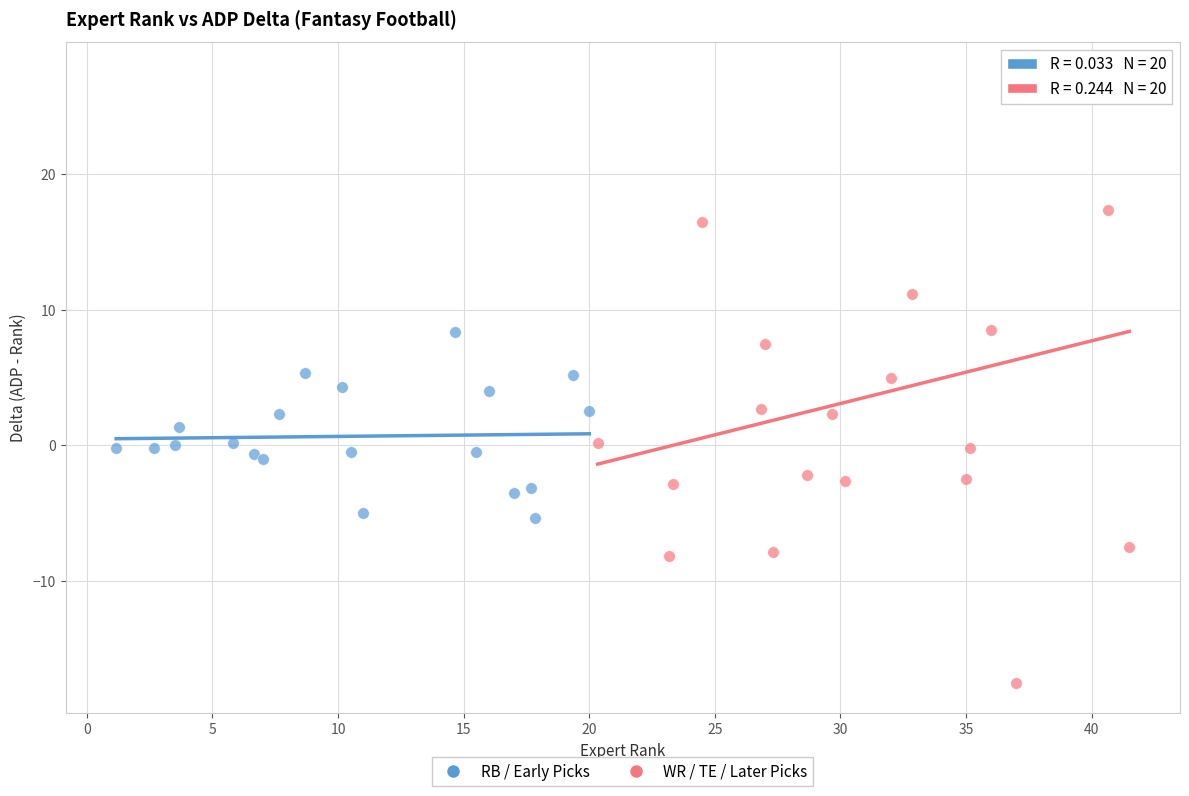

Which series reaches the maximum Y coordinate?

WR / TE / Later Picks